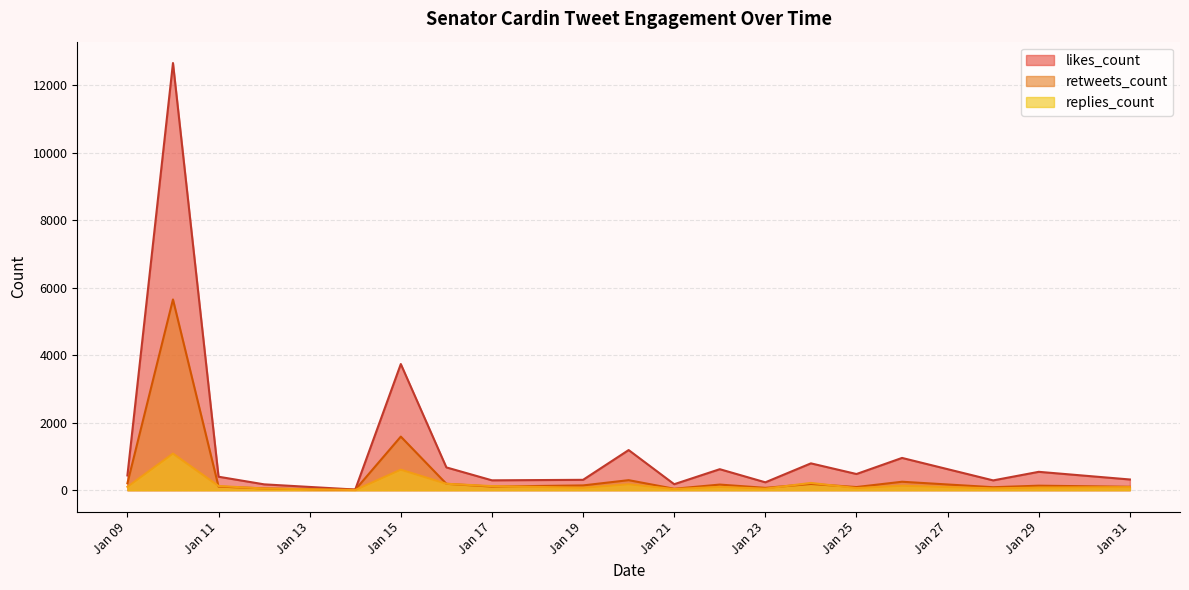

Where is retweets_count nearest to the value 2833?

Jan 15